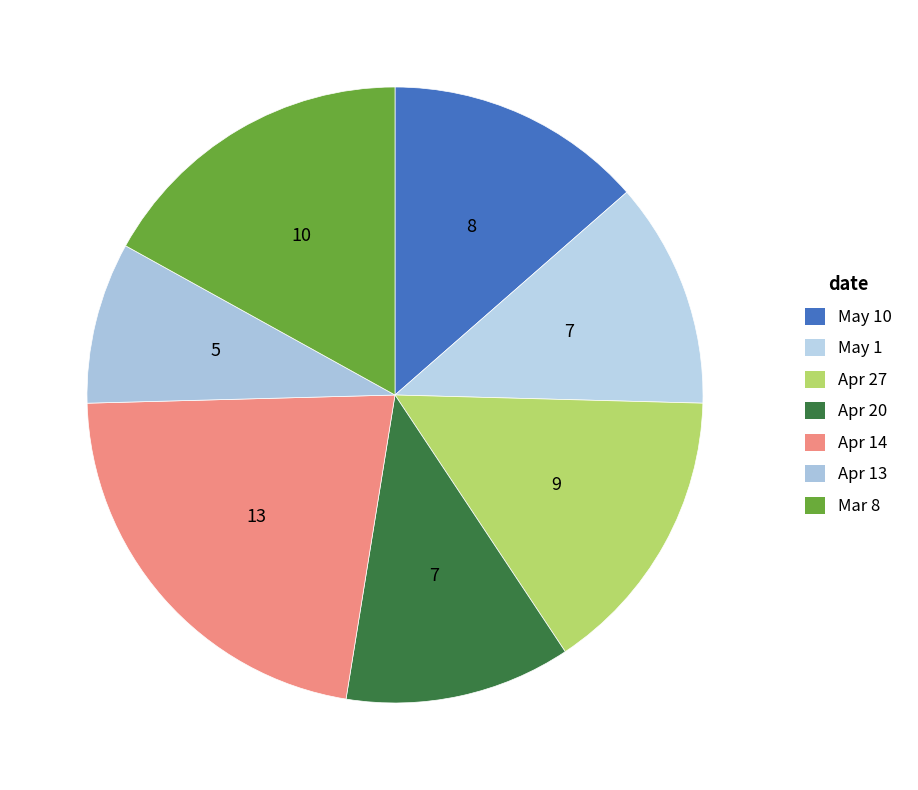

Count the number of slices in the pie.

7